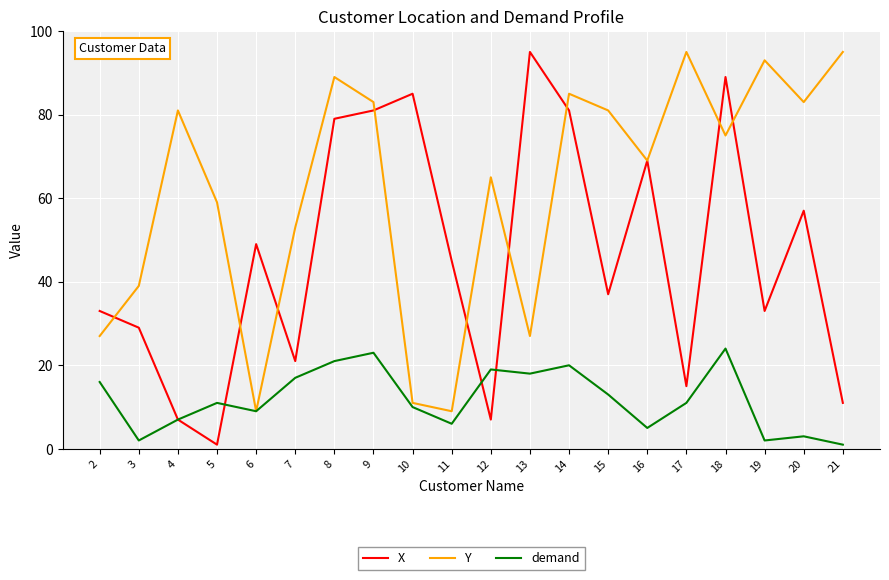

Where does the X series first go above 45?

6